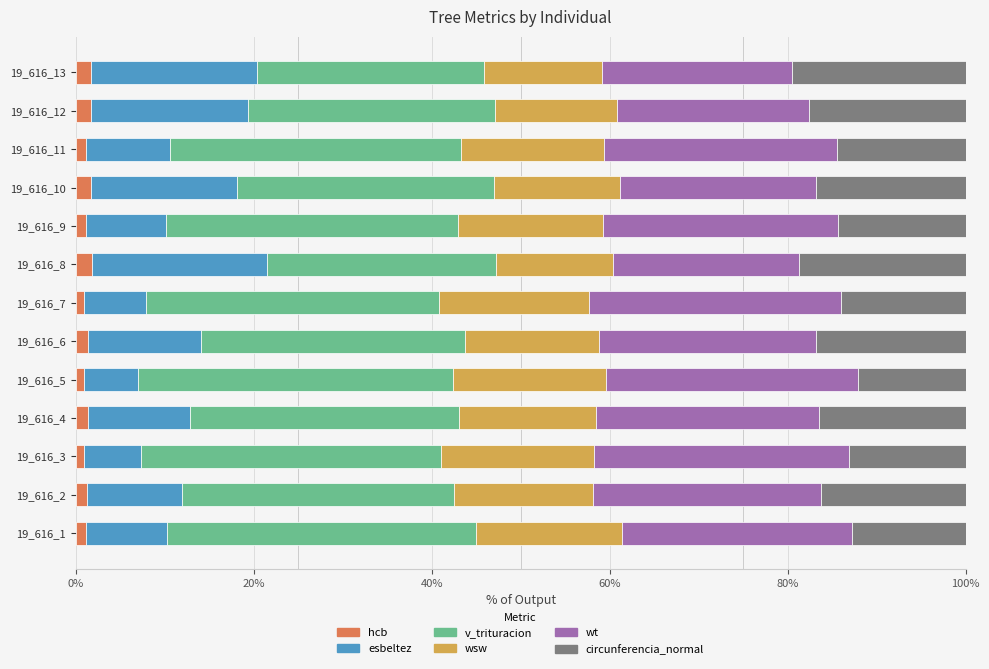

What position from the left is 20%?

2